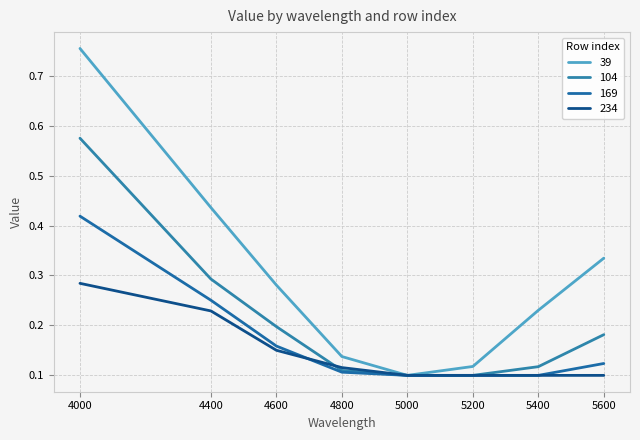

Reading left to right, what are all the values shown in this chart?

39: 0.8	0.4	0.3	0.1	0.1	0.1	0.2	0.3
104: 0.6	0.3	0.2	0.1	0.1	0.1	0.1	0.2
169: 0.4	0.3	0.2	0.1	0.1	0.1	0.1	0.1
234: 0.3	0.2	0.2	0.1	0.1	0.1	0.1	0.1